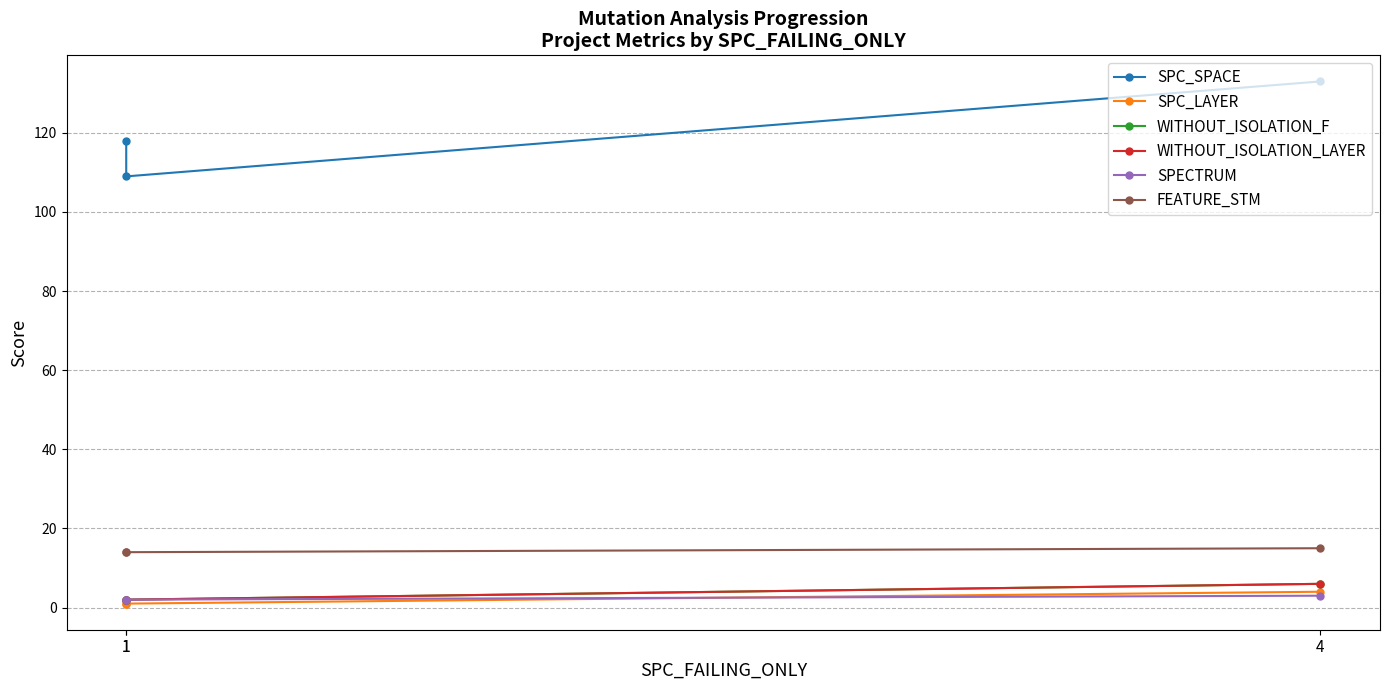

Is the value of FEATURE_STM at 4 greater than the value of SPECTRUM at 4?

Yes